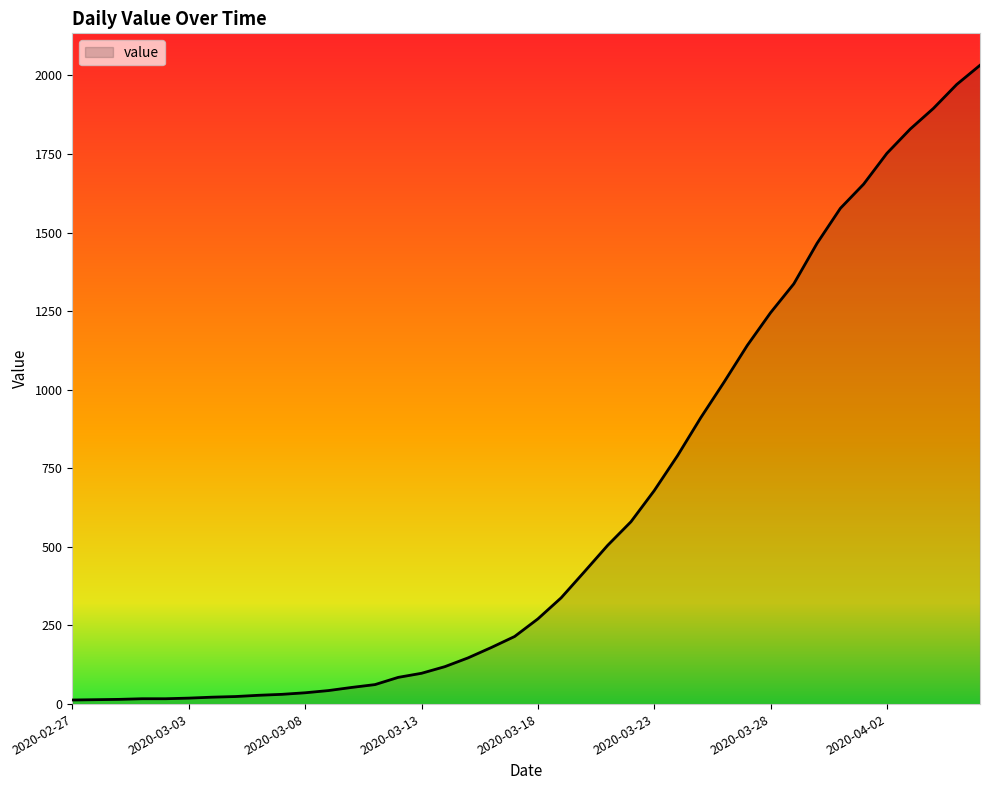

What is the difference between the maximum and minimum values?

2019